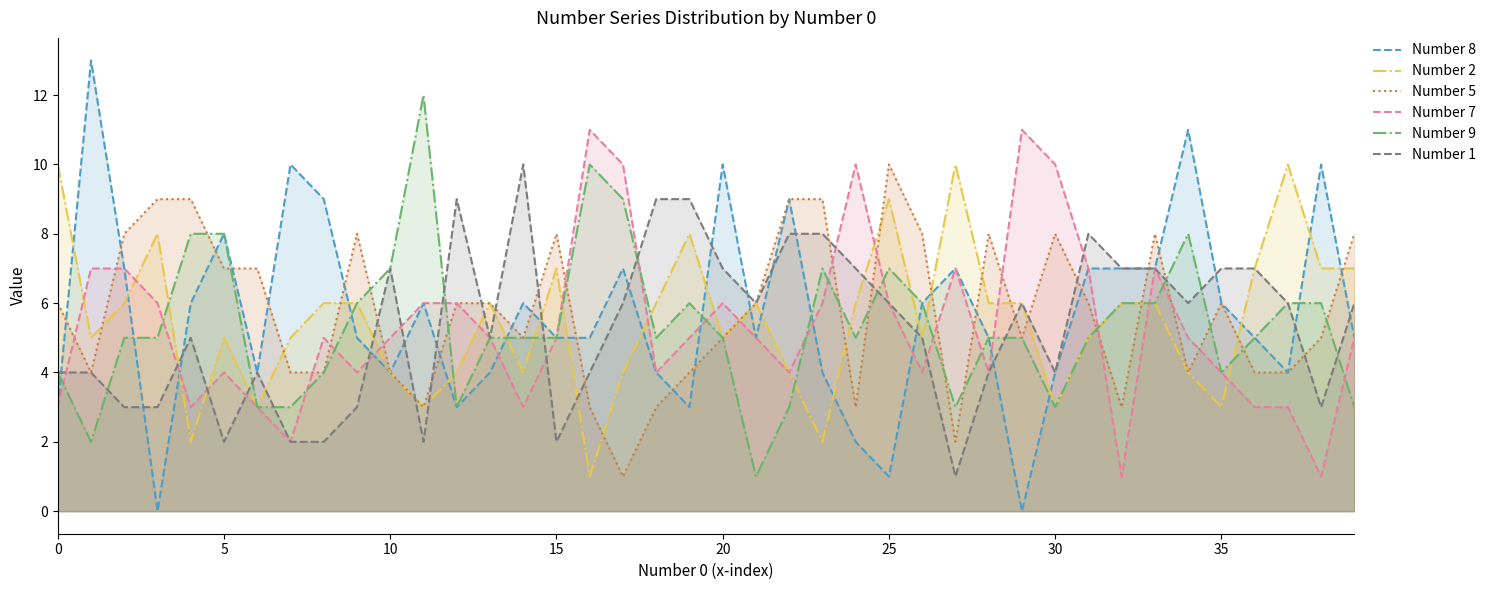

In Number 2, how many points are higher than both neighbors (excluding endpoints)?

9